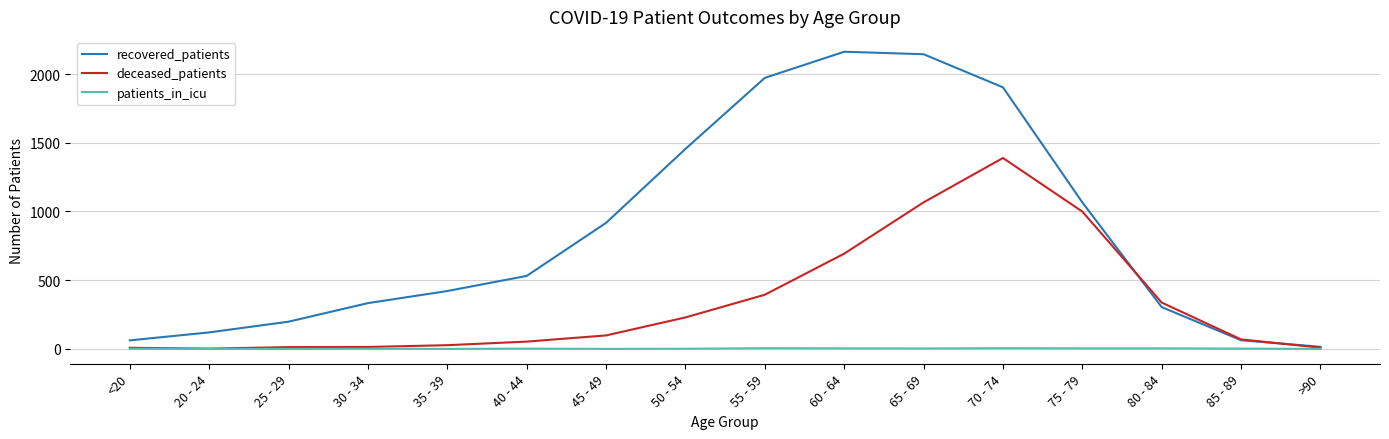

Which series has the widest spread of values?

recovered_patients